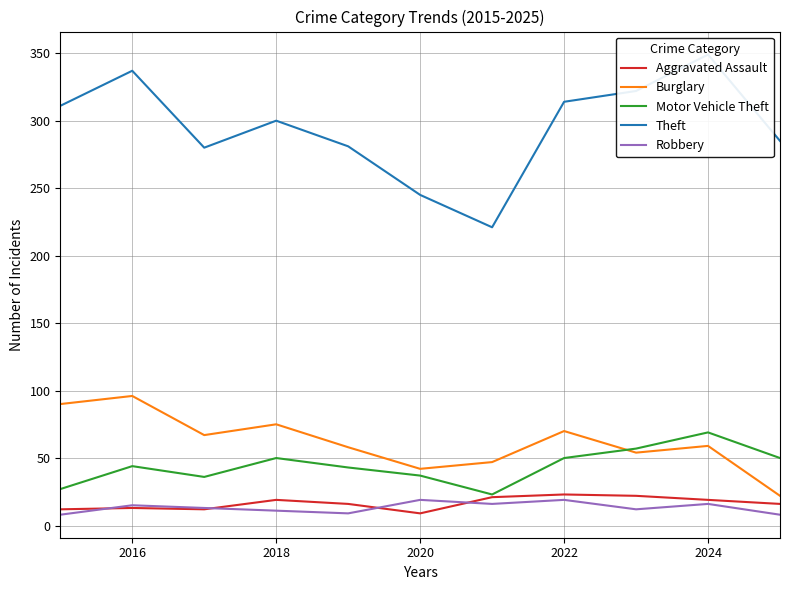

True or false: Motor Vehicle Theft has a value of 37 at 2020.

True